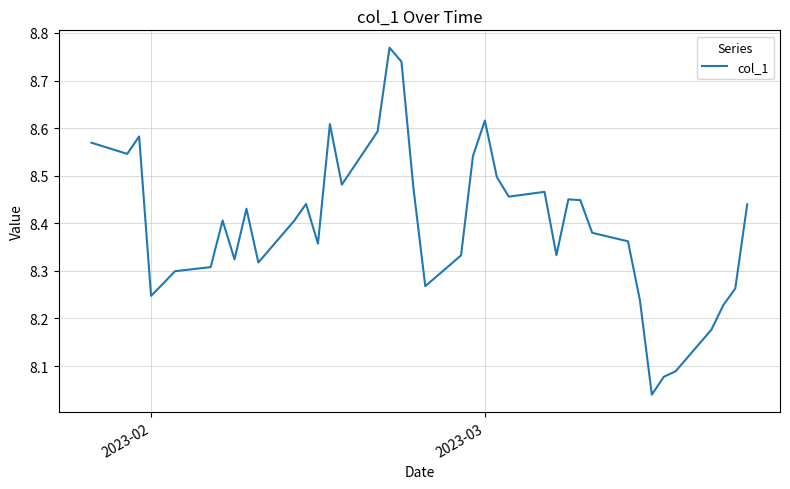

What is the difference between the maximum and minimum values?

0.7